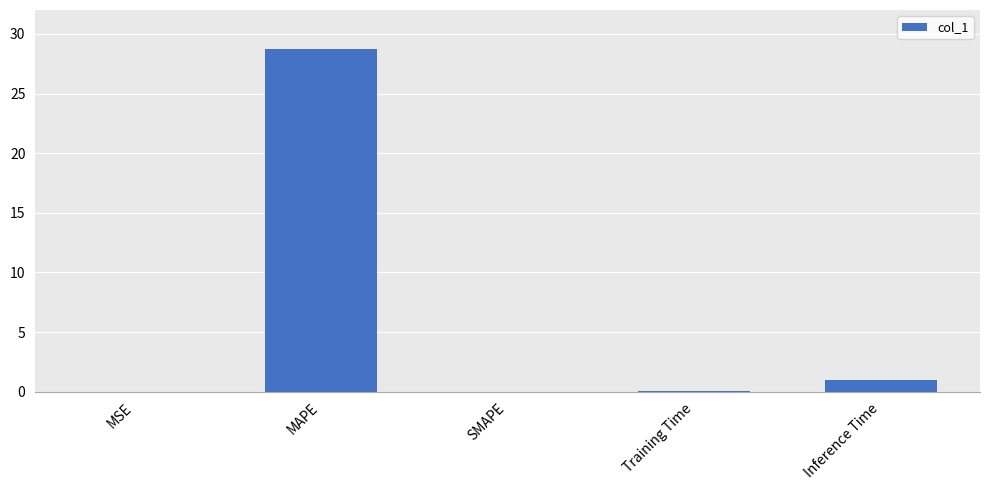

Which has a higher value, SMAPE or Inference Time?

Inference Time